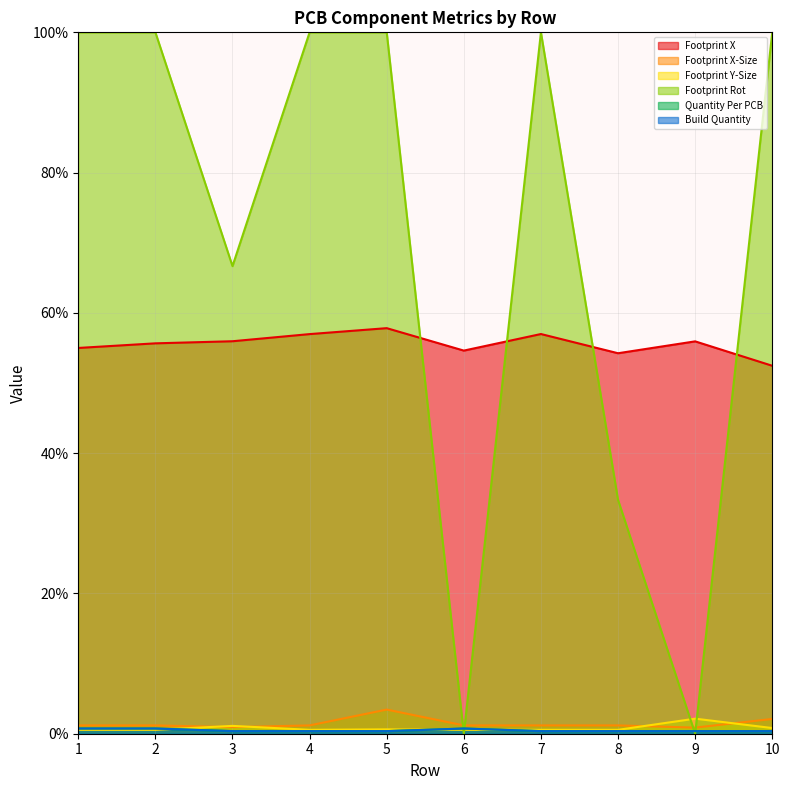

What is the value of the Build Quantity point at the 10th from the left?

0.4